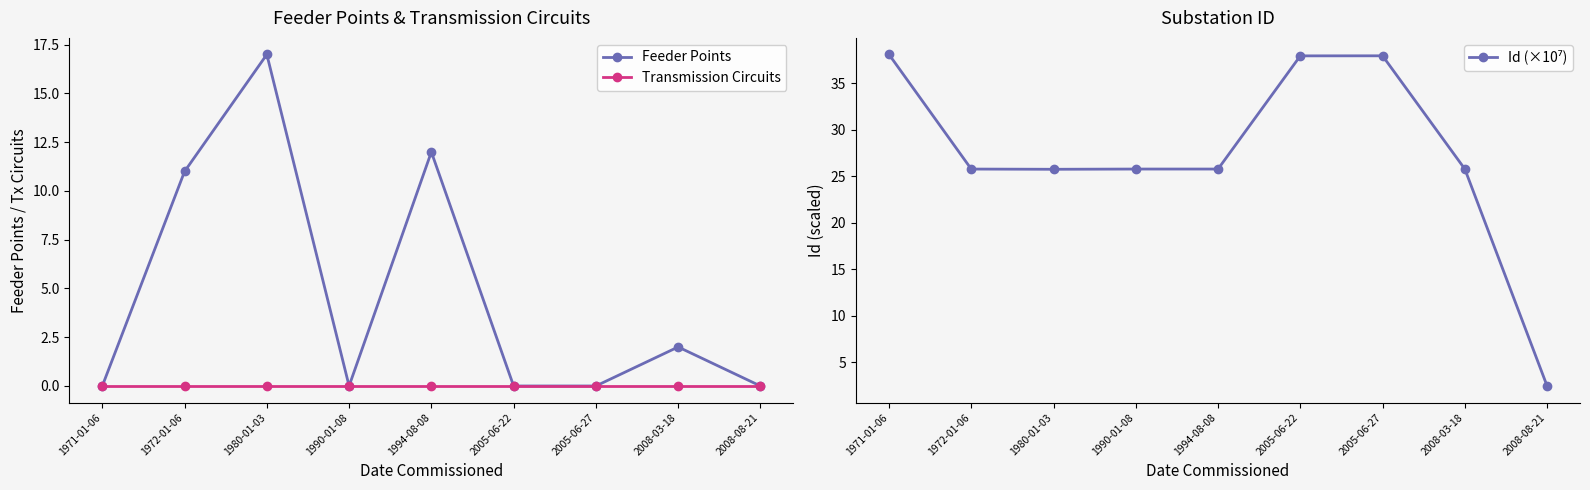

Does the chart display data point markers on the line(s)?

Yes